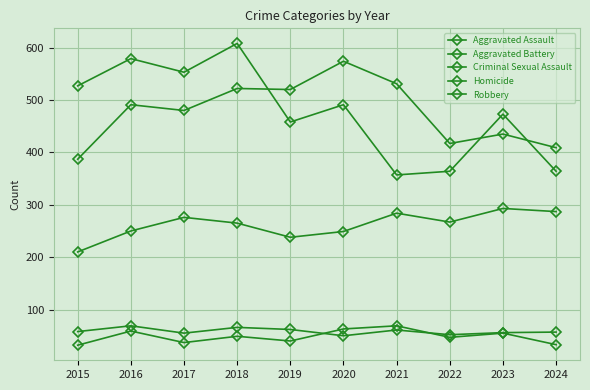

How many series are shown in this chart?

5